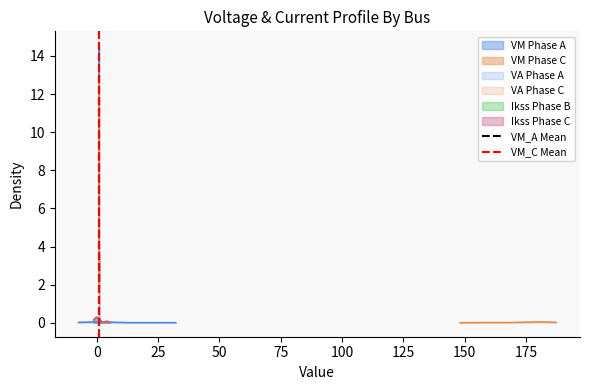

The value of VM_A Mean at 0 is 1. True or false?

False